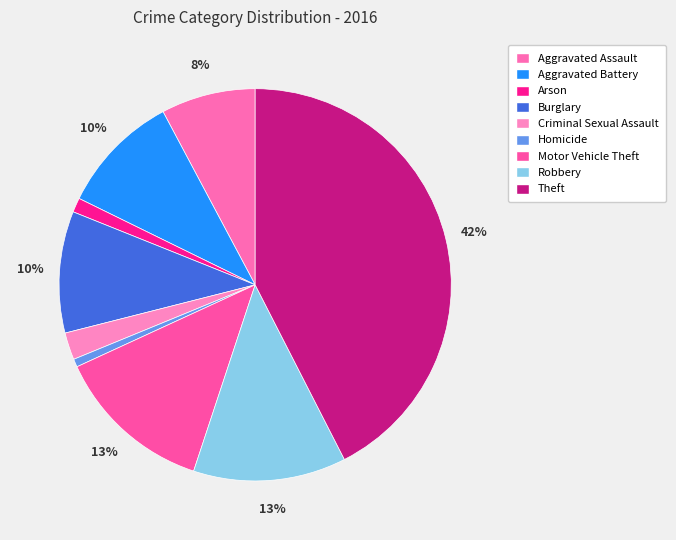

Is it true that Theft is 42% of the pie?

True